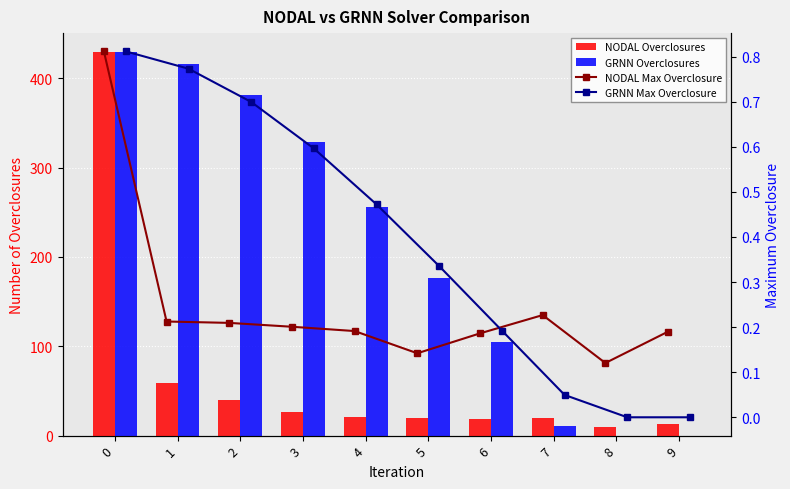

How many data points in NODAL Overclosures are less than 21?

5